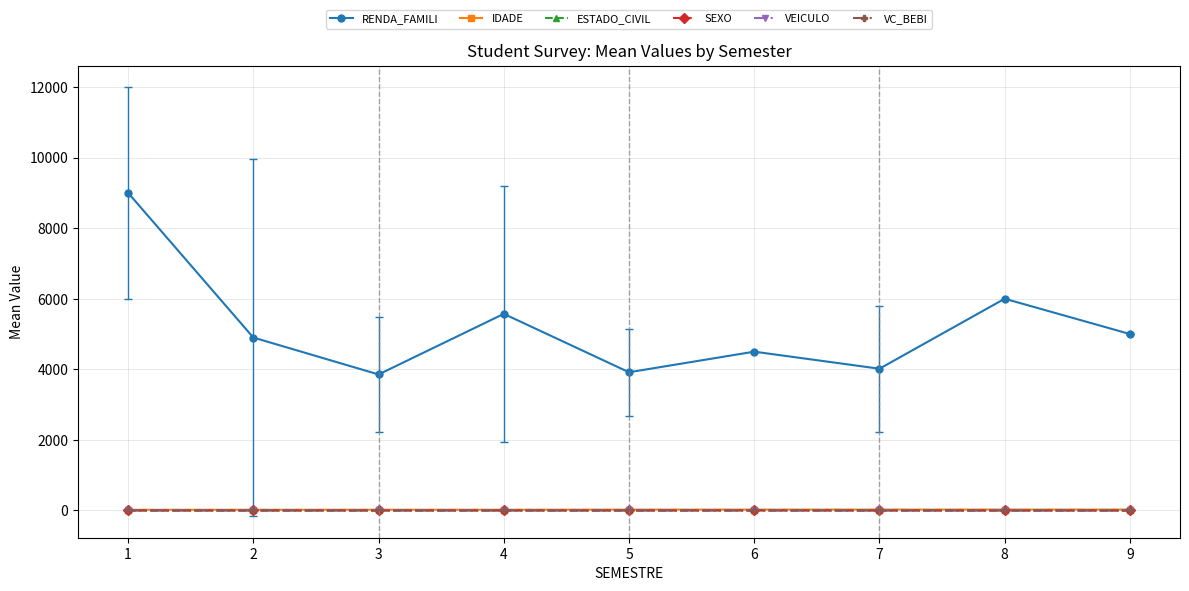

True or false: IDADE and VC_BEBI cross at least once.

False